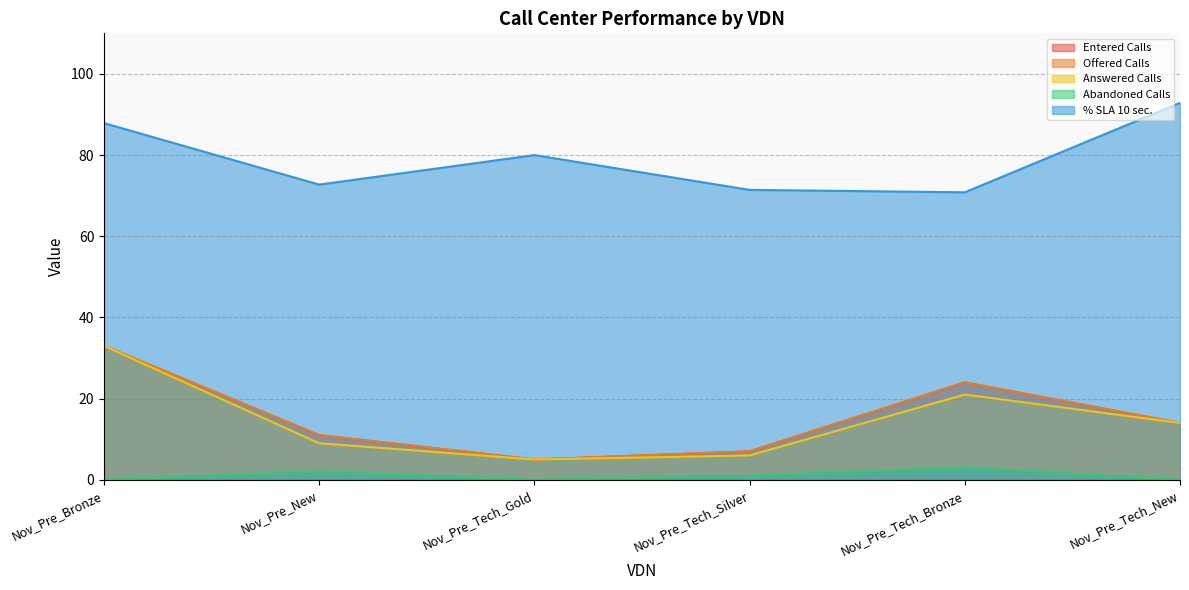

Reading left to right, what are all the values shown in this chart?

Entered Calls: 33.0	11.0	5.0	7.0	24.0	14.0
Offered Calls: 33.0	11.0	5.0	7.0	24.0	14.0
Answered Calls: 33.0	9.0	5.0	6.0	21.0	14.0
Abandoned Calls: 0.0	2.0	0.0	1.0	3.0	0.0
% SLA 10 sec.: 87.9	72.7	80.0	71.4	70.8	92.9